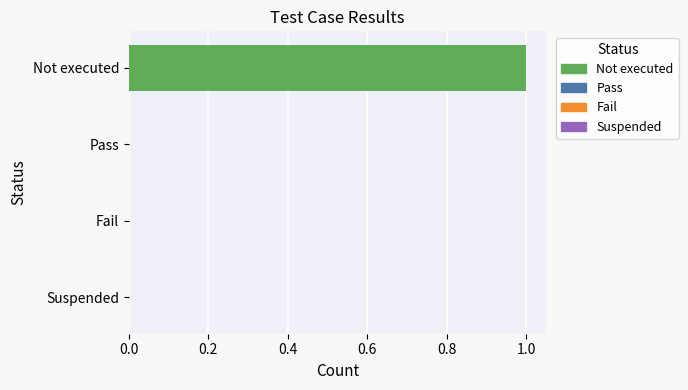

How many data points does each series have?

4